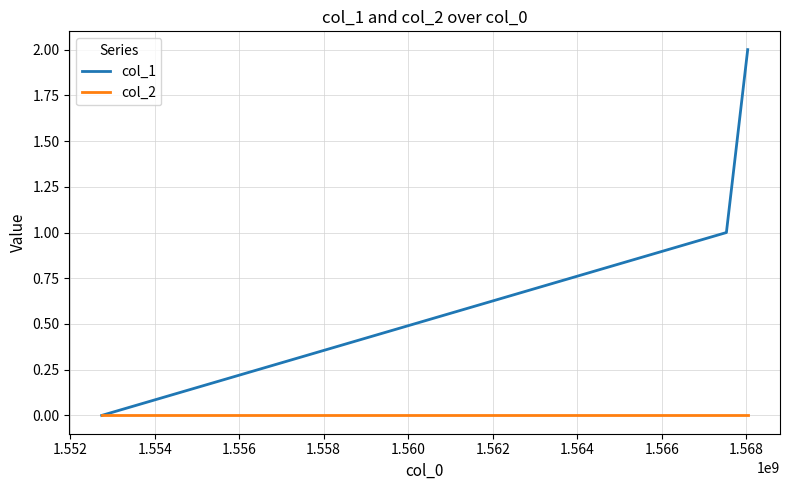

What are all the series names shown in the legend?

col_1, col_2